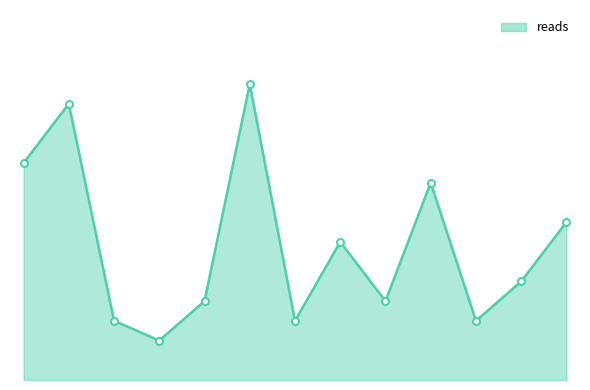

Does the chart have visible grid lines?

No